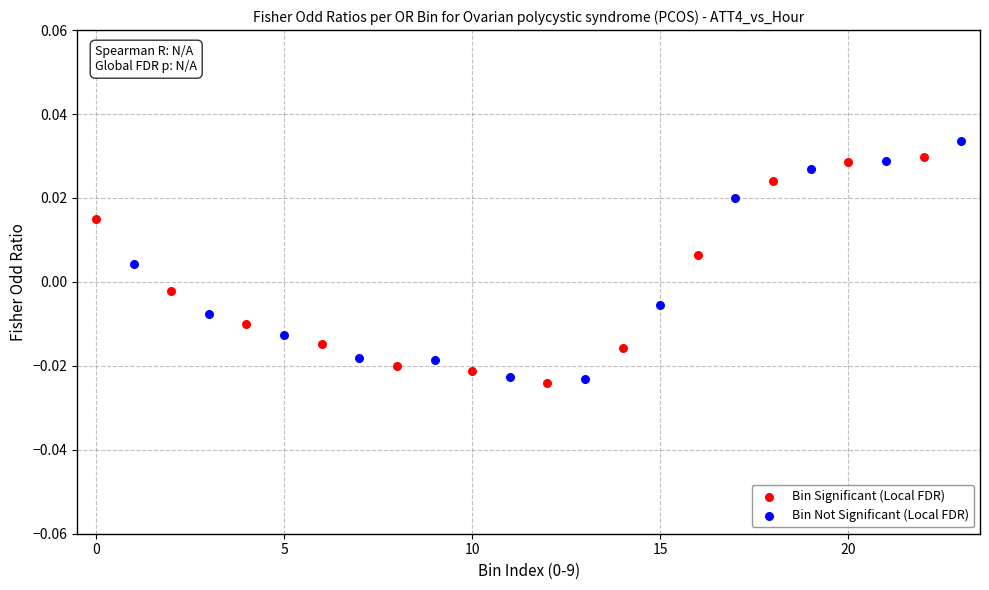

Which series has the largest Y range (max minus min)?

Bin Not Significant (Local FDR)